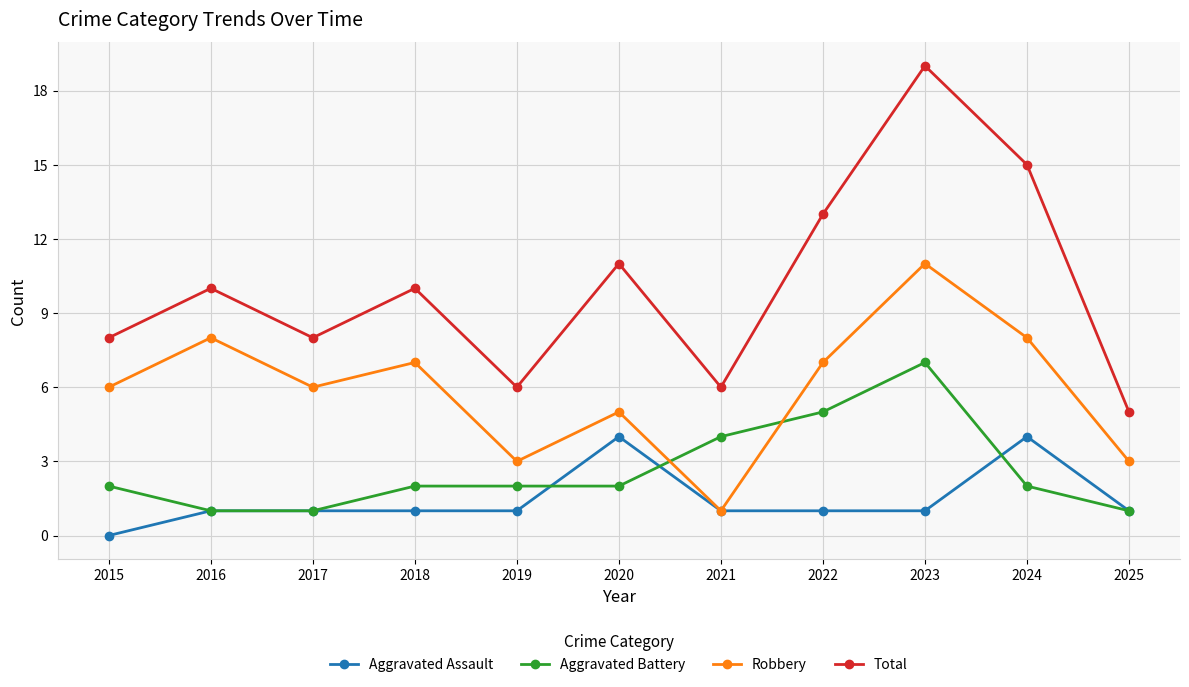

What is the highest value of the Aggravated Assault series?

4